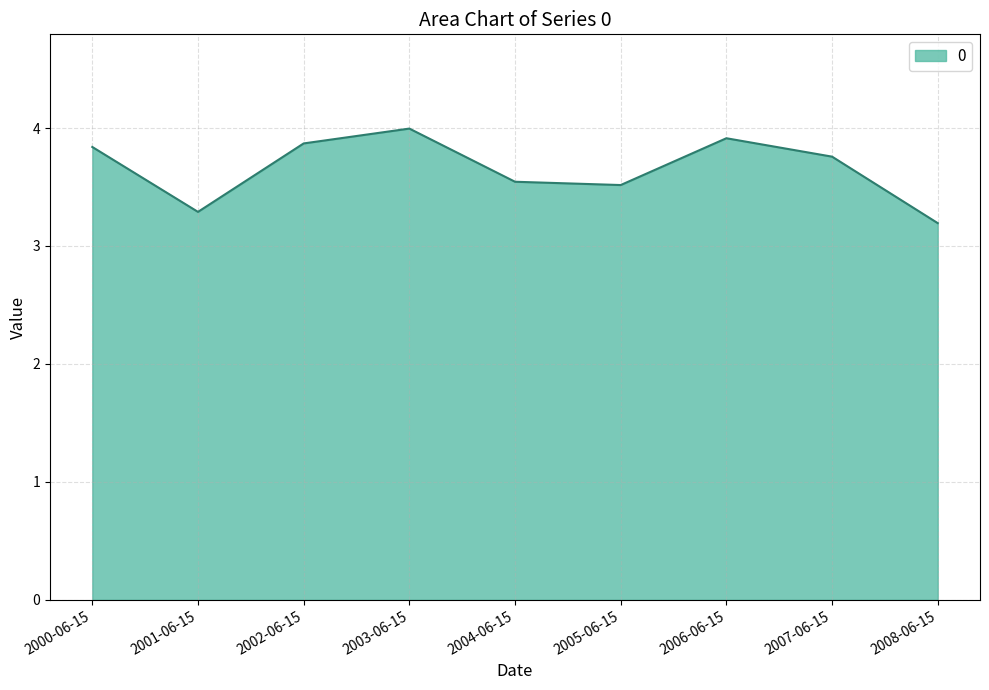

Does the chart display data point markers on the line(s)?

No